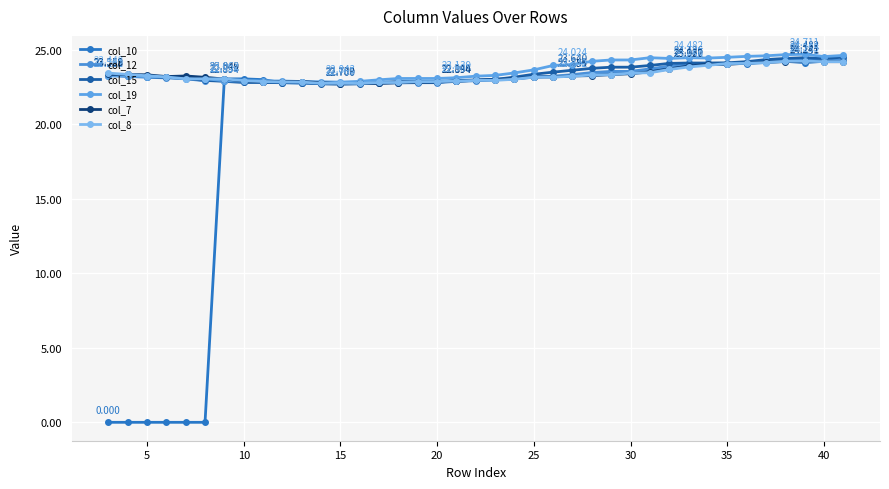

What is the difference between the maximum and minimum values in the col_15 series?

1.8